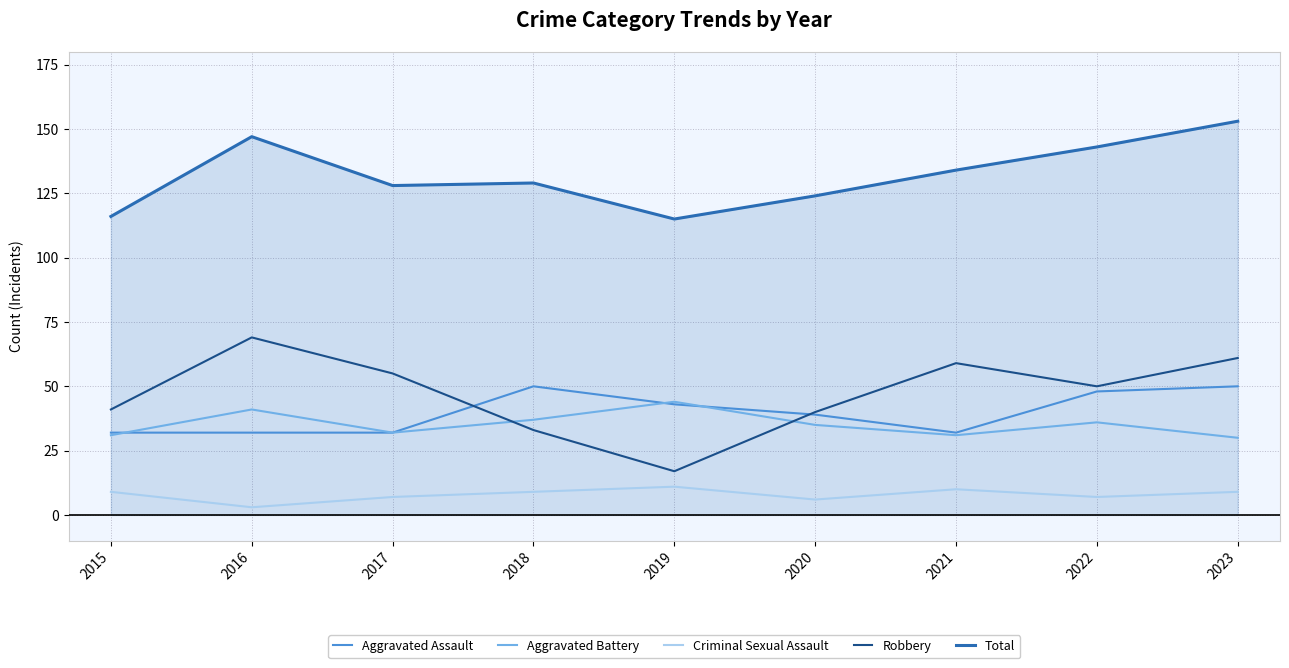

At how many categories does at least one series exceed 106?

9